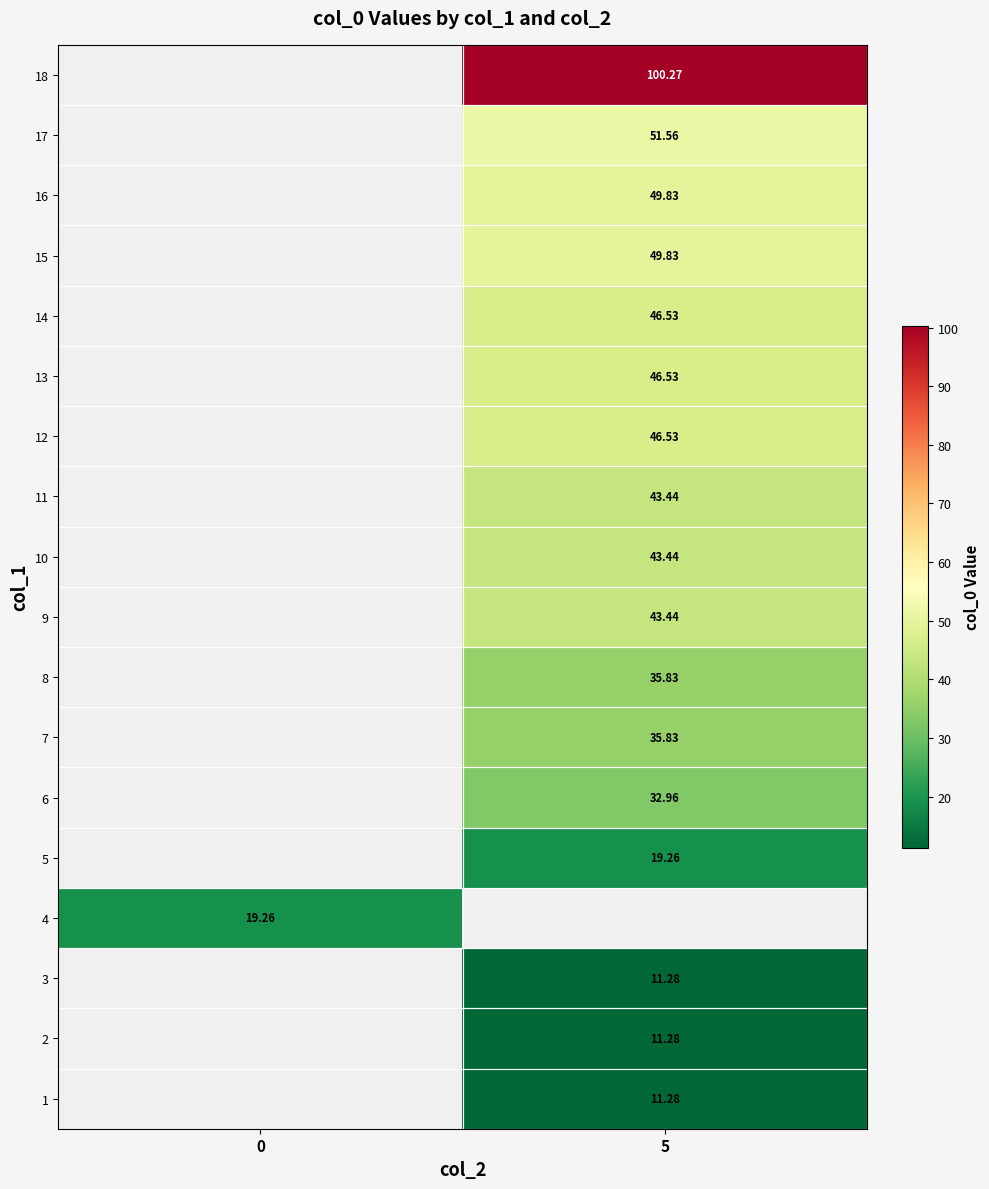

Where does the row_0 series first go above 11?

5